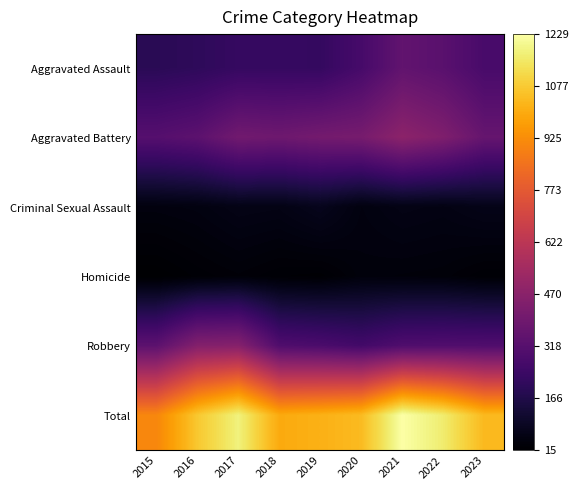

Which series changed the most between 2019 and 2022?

Total